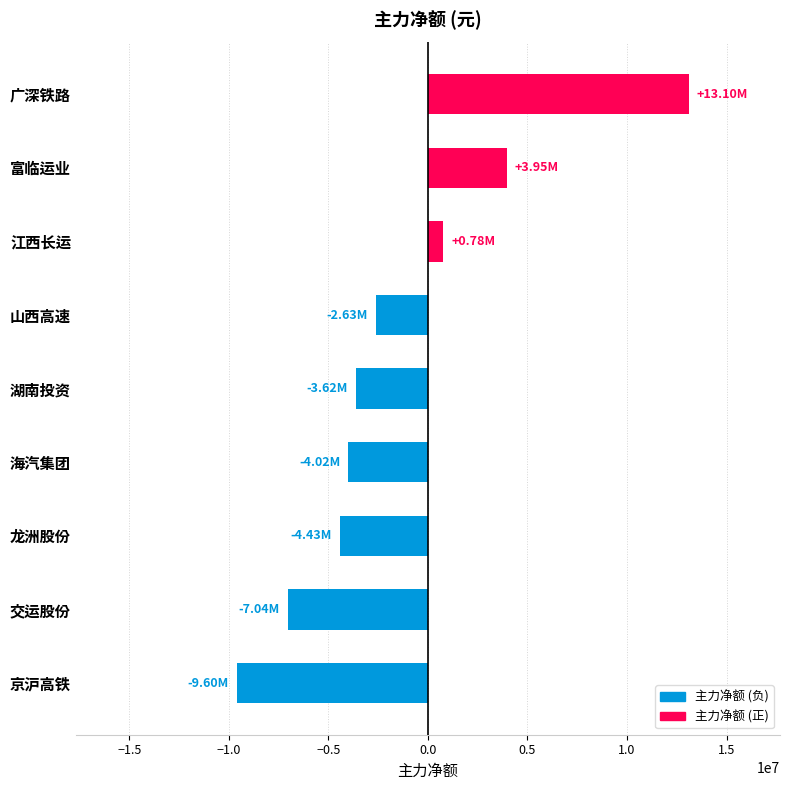

What is the label of the 6th bar from the bottom?

山西高速